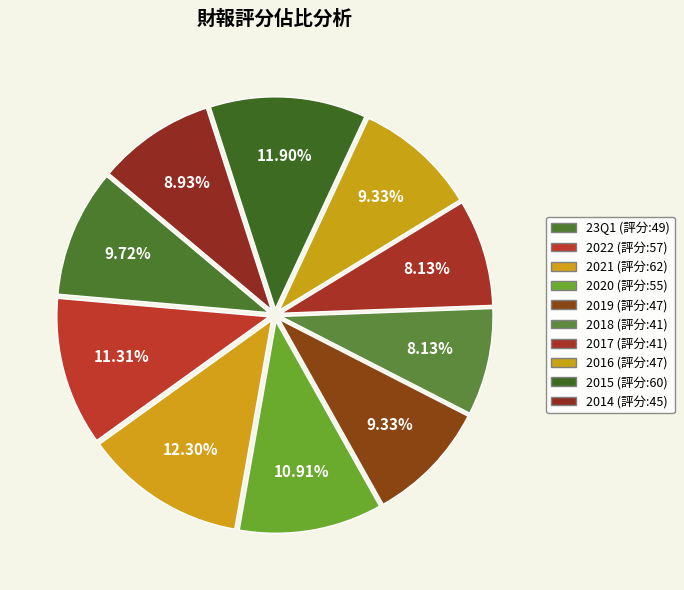

Count the number of slices in the pie.

10